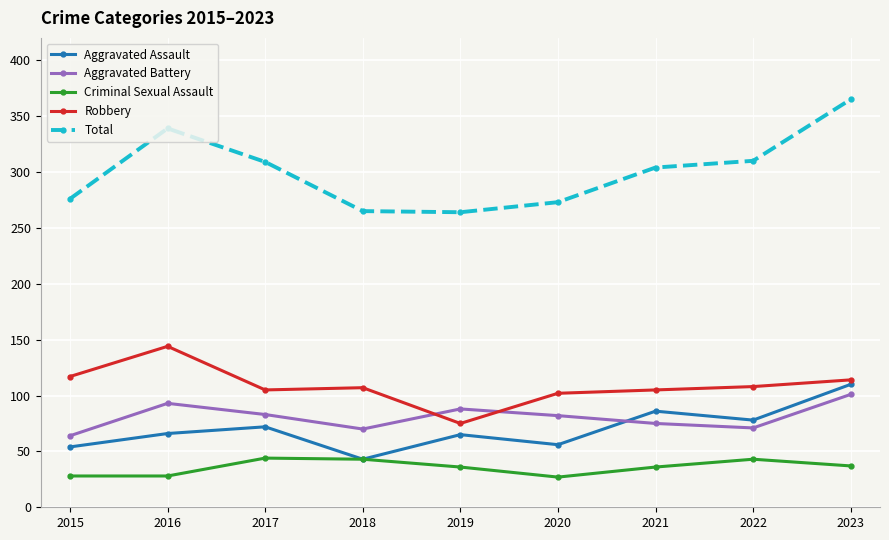

Is it true that Aggravated Assault equals 56 at 2020?

True